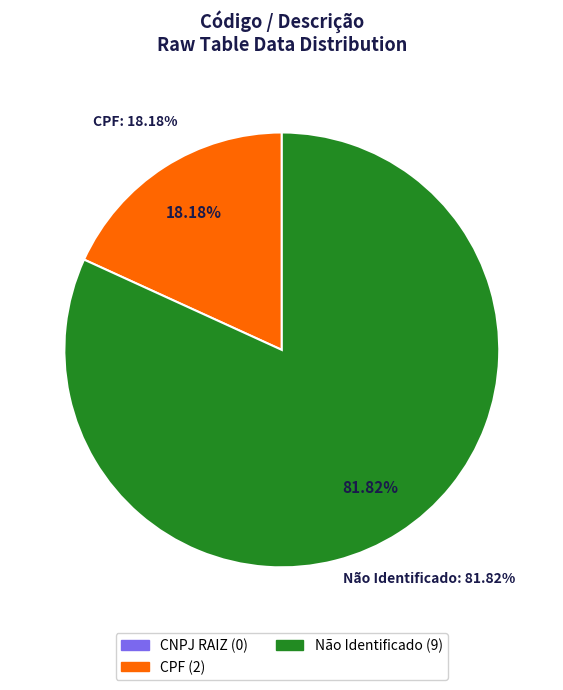

How many segments does this pie chart have?

3